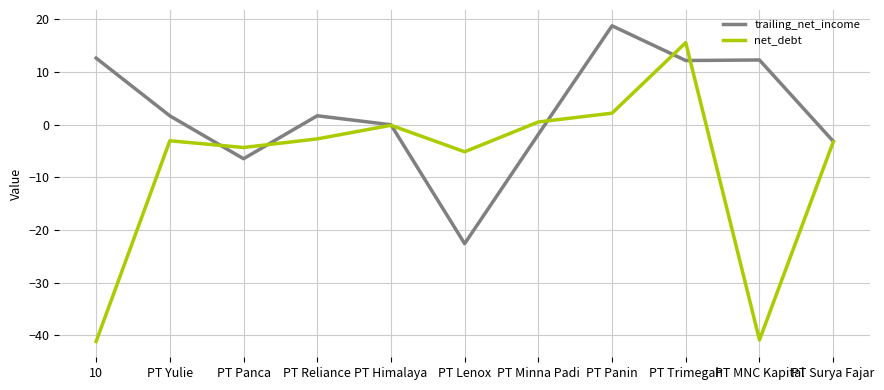

At PT Panin, list the series in order from largest to smallest.

trailing_net_income, net_debt